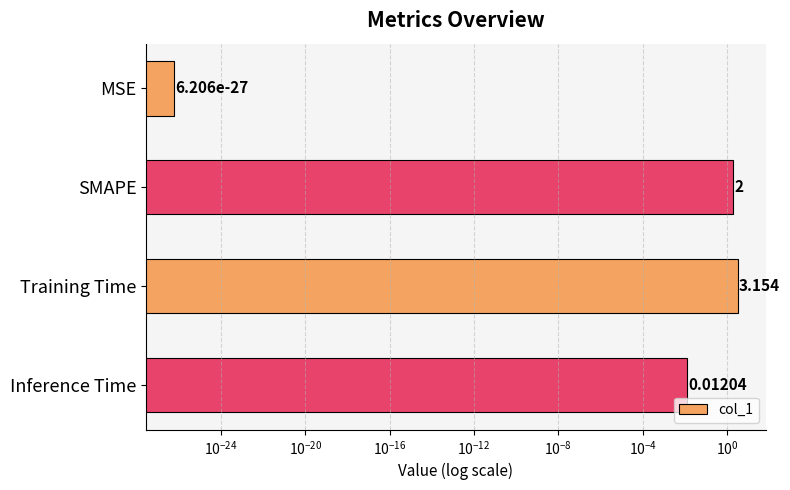

Are the bars horizontal?

Yes